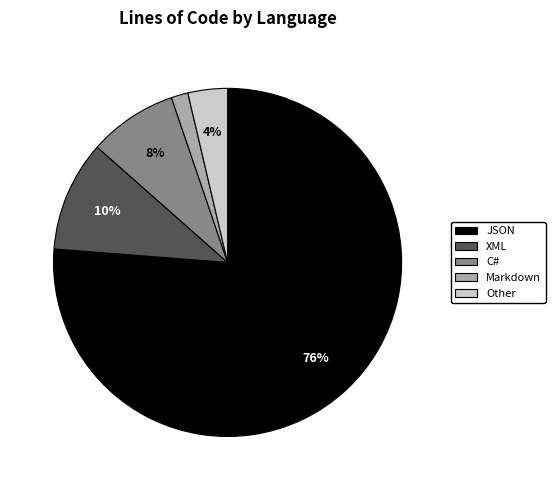

Is there a majority slice in this chart?

Yes